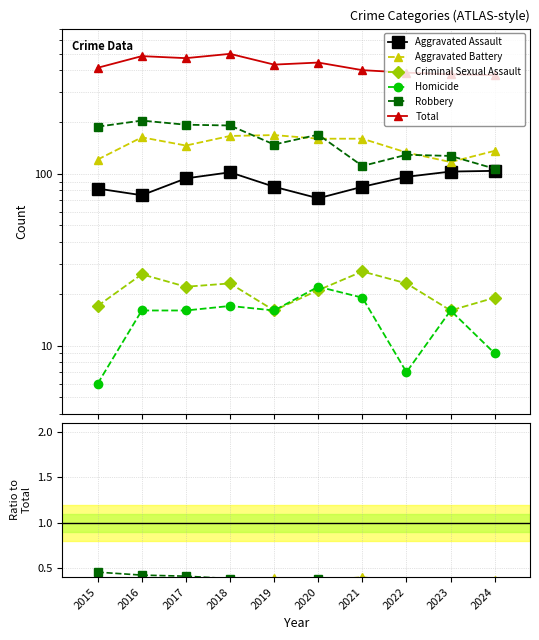

Is the value of Robbery at 2017 greater than the value of Total at 2022?

No